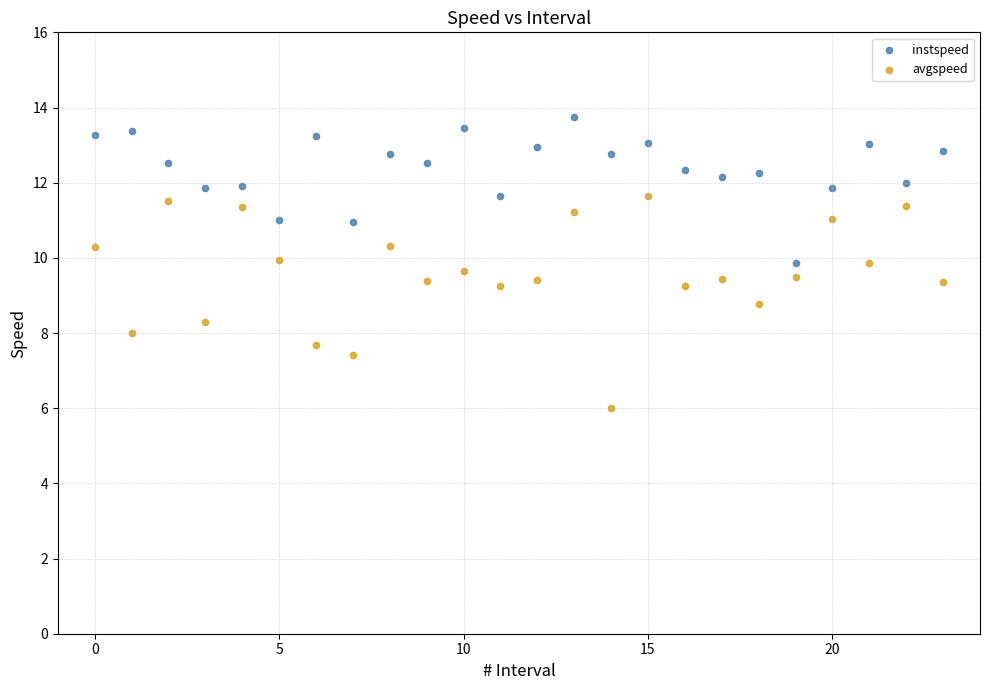

Which series has the widest spread of Y values?

avgspeed